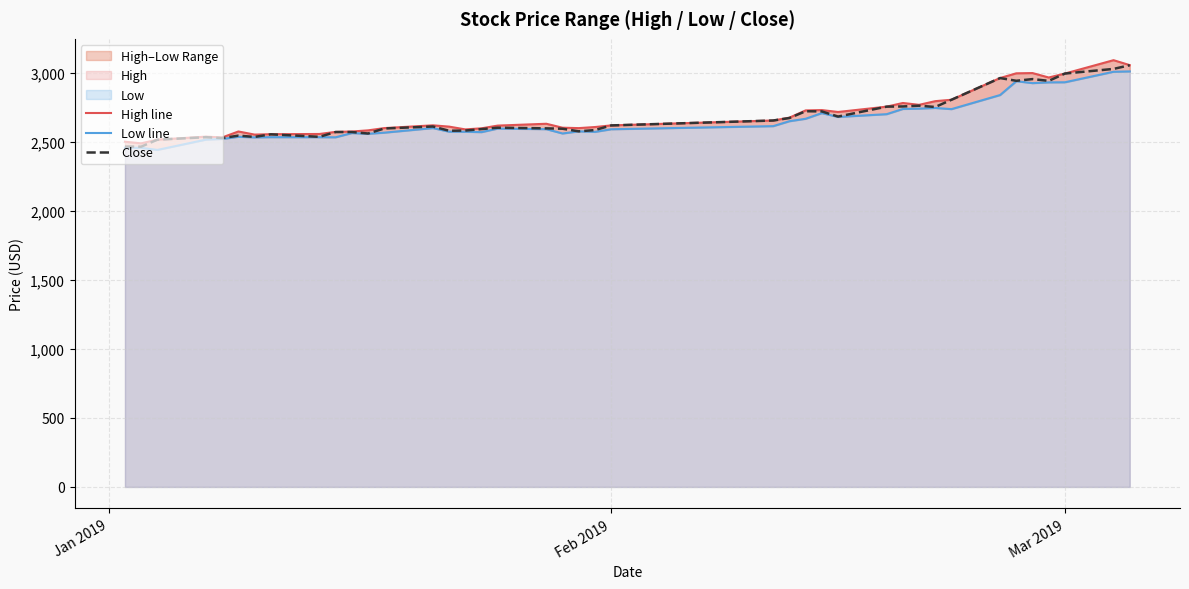

What is the minimum value for Close?

2464.4